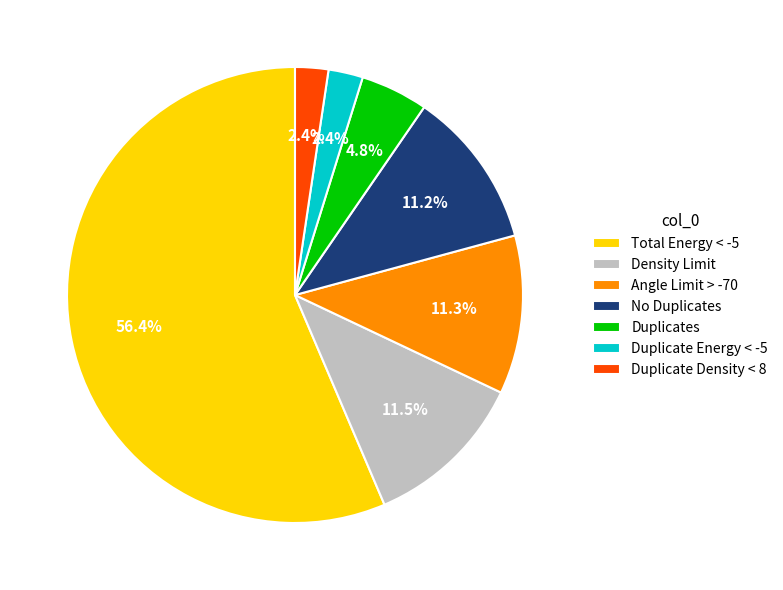

Combined, do Duplicates and Angle Limit > -70 account for over 50%?

No